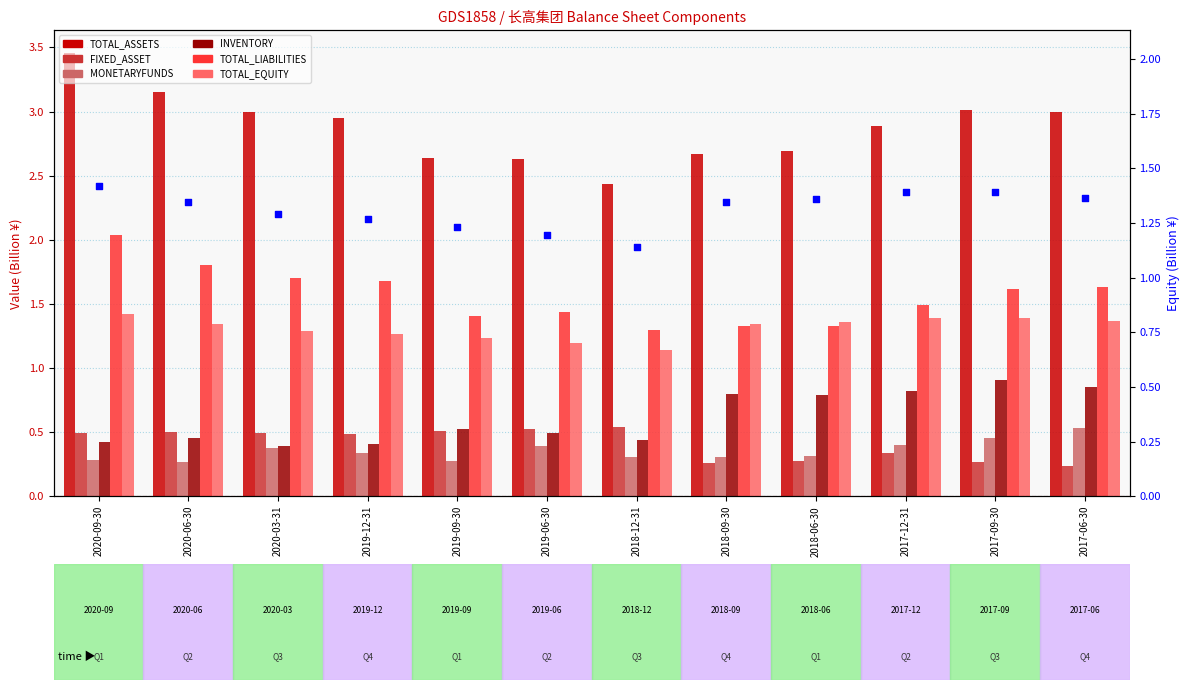

Which series contains the lowest Y value?

FIXED_ASSET